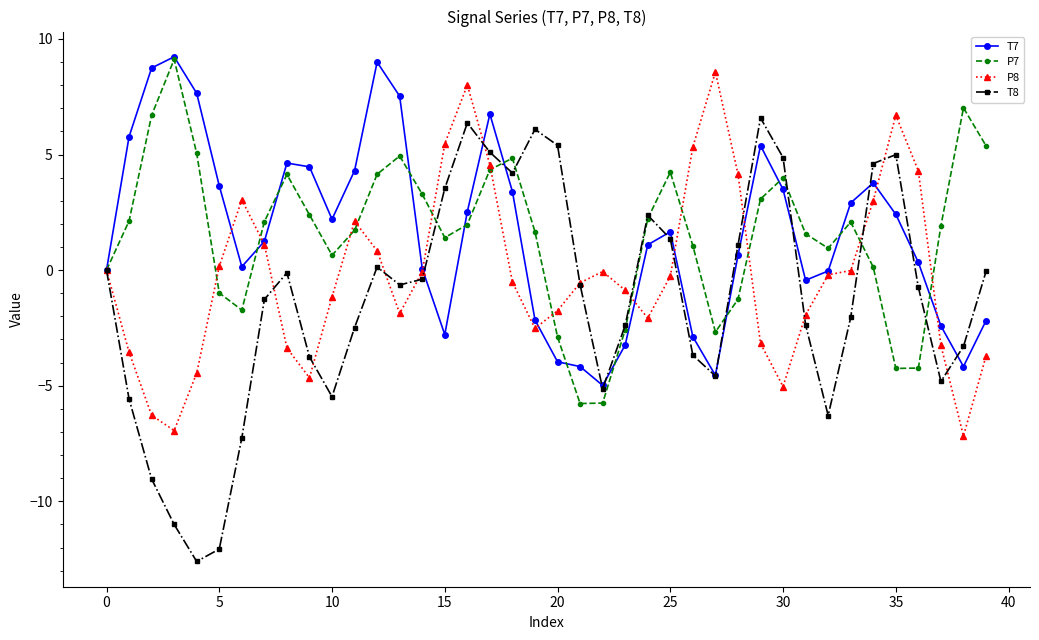

Which series has the largest range (max minus min)?

T8